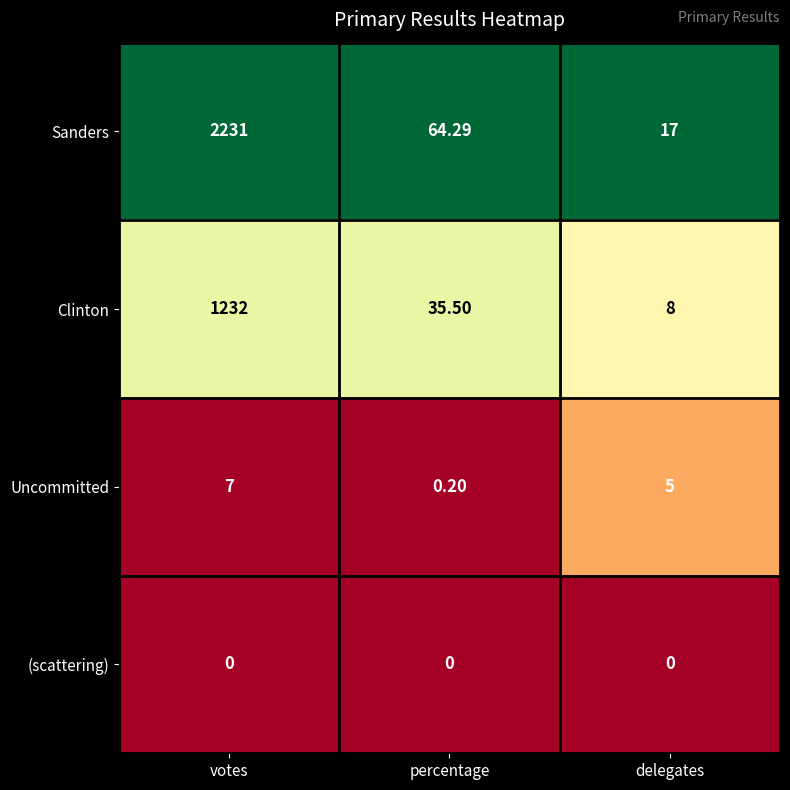

Where does the Sanders series first go above 64?

votes